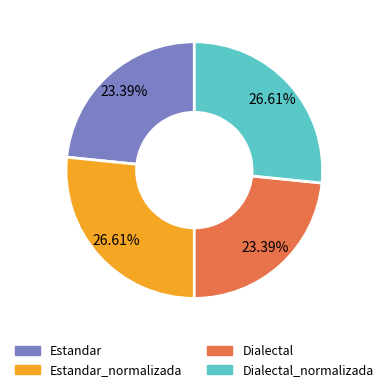

Is there any slice that represents more than half of the pie?

No